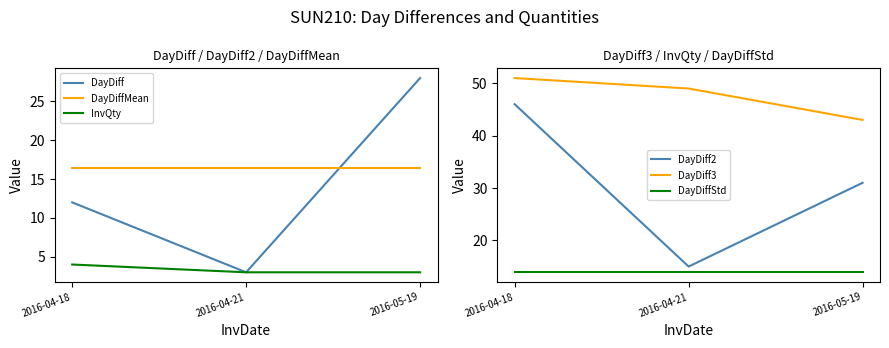

What is the spread (max minus min) of values at 2016-04-18?

47.0